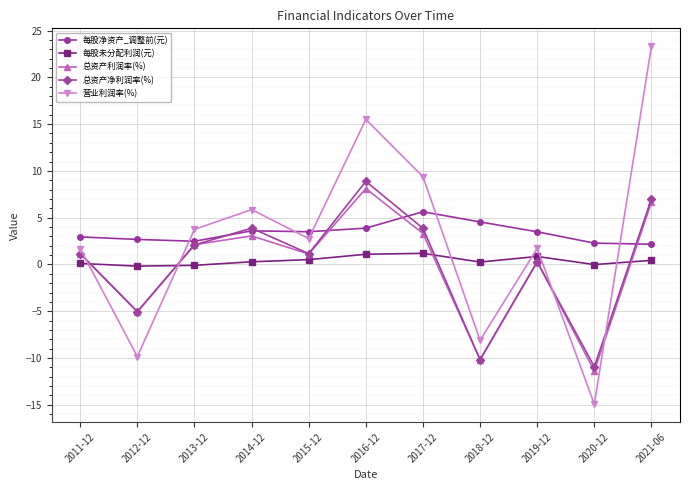

What is the label of the 6th point from the left?

2016-12